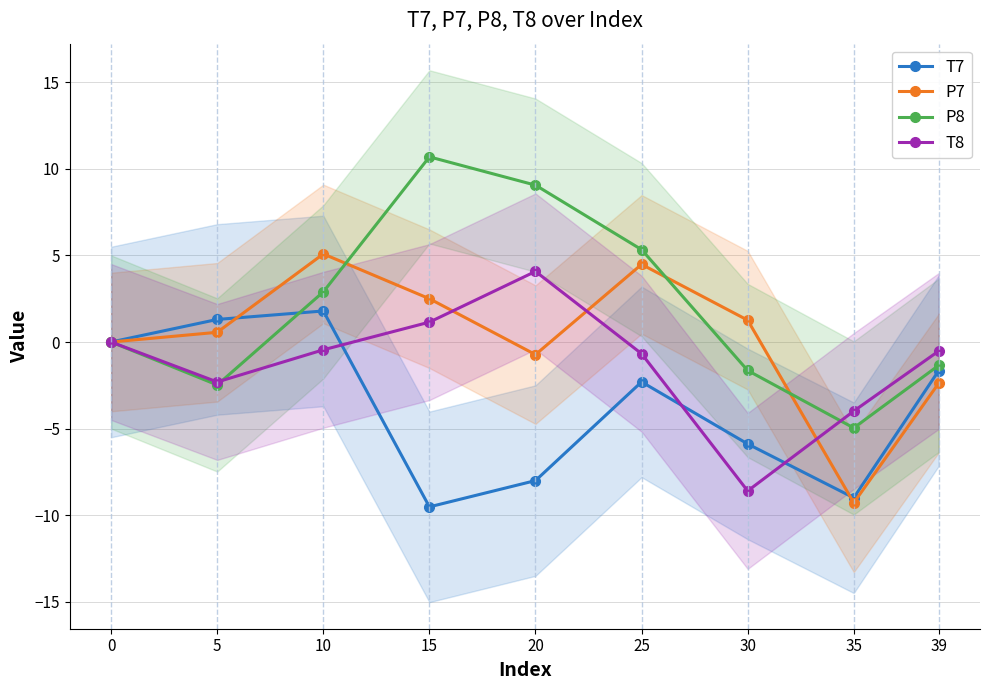

At which label is P8 closest to 2?

10